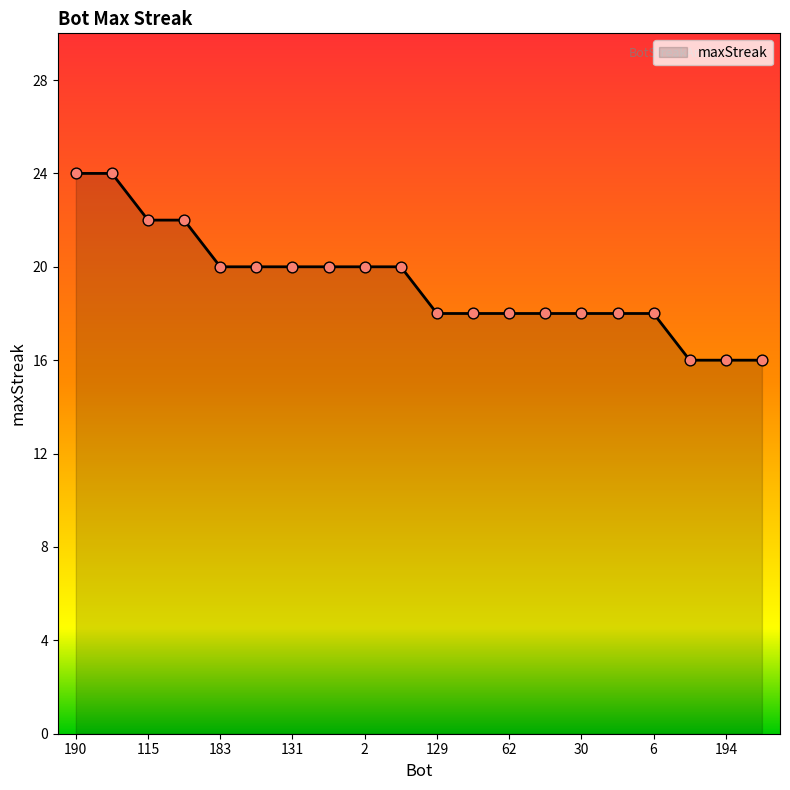

What is the difference between the maximum and minimum values?

8